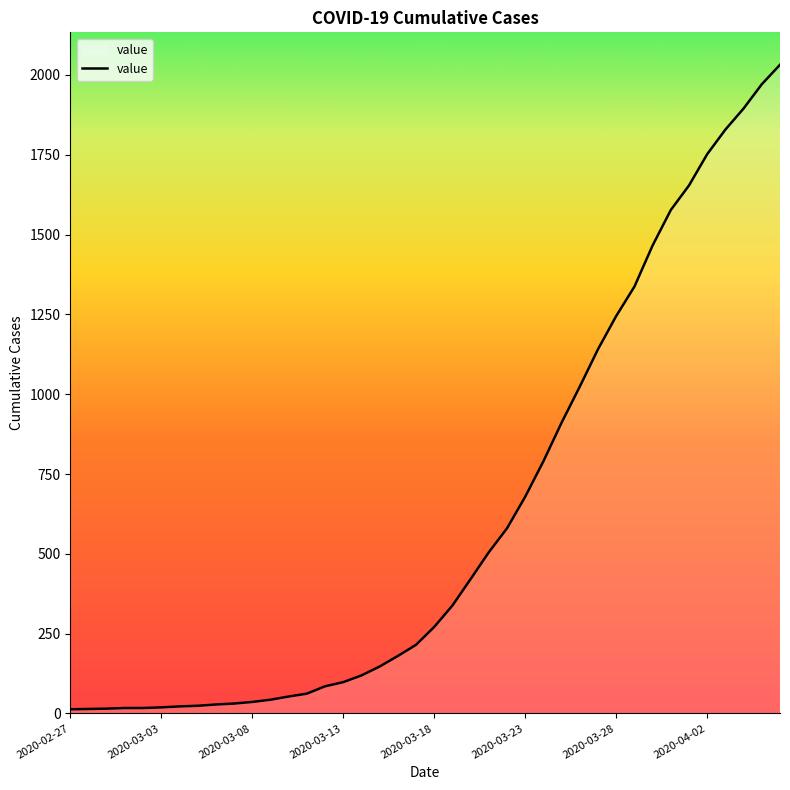

What is the difference between the maximum and minimum values?

2019